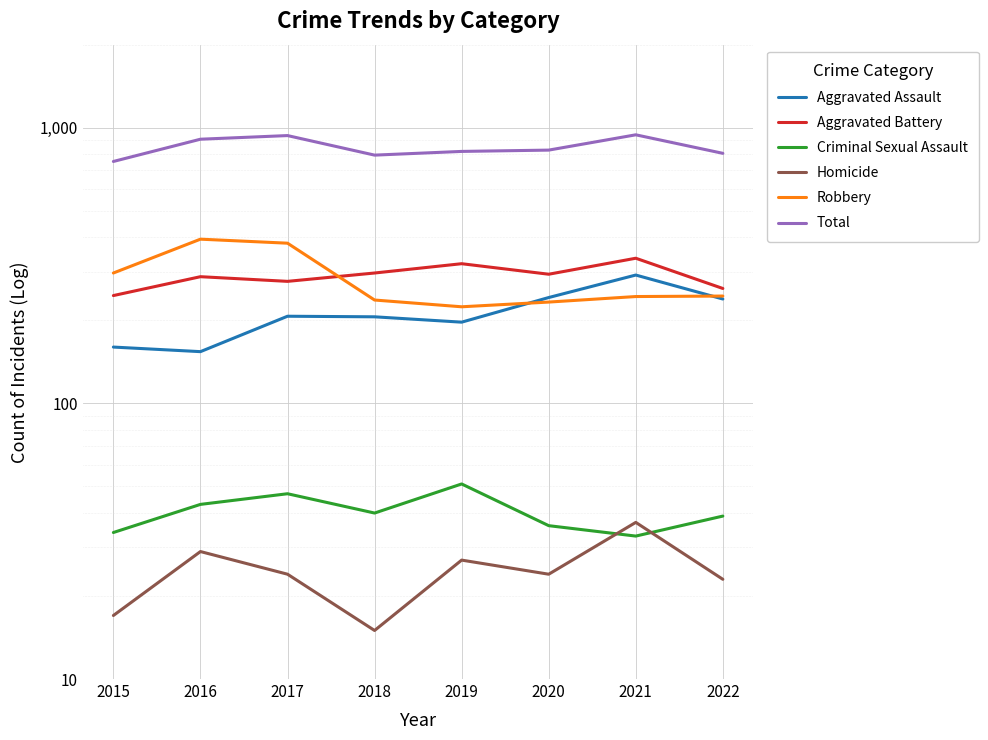

The Homicide series shows 17 at 2015. True or false?

True